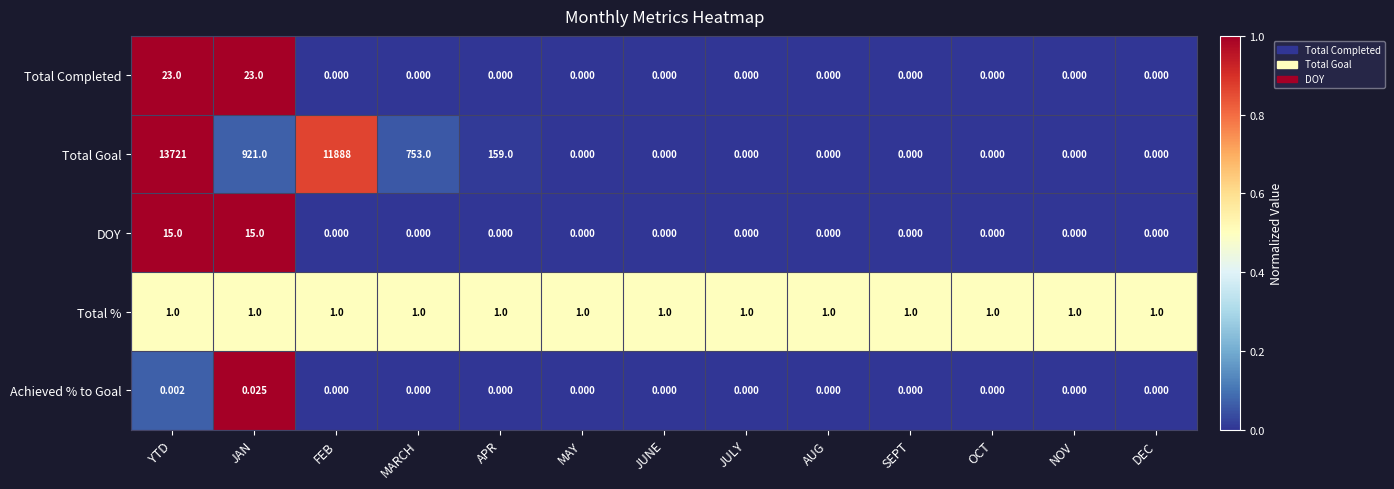

Is the value of Total % at JUNE greater than the value of DOY at JAN?

No